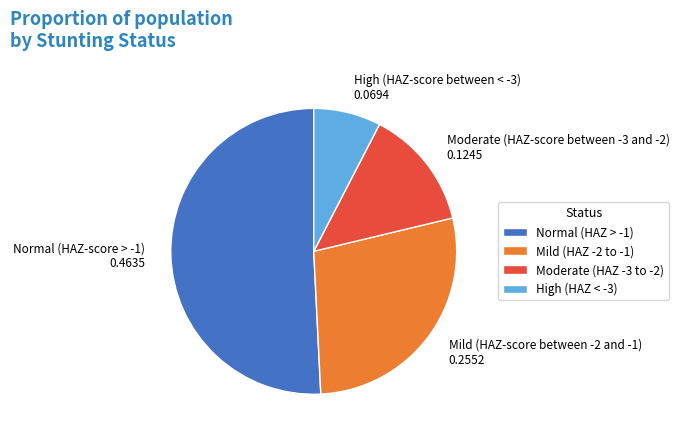

Which slice represents more than half of the pie?

Normal (HAZ-score > -1)